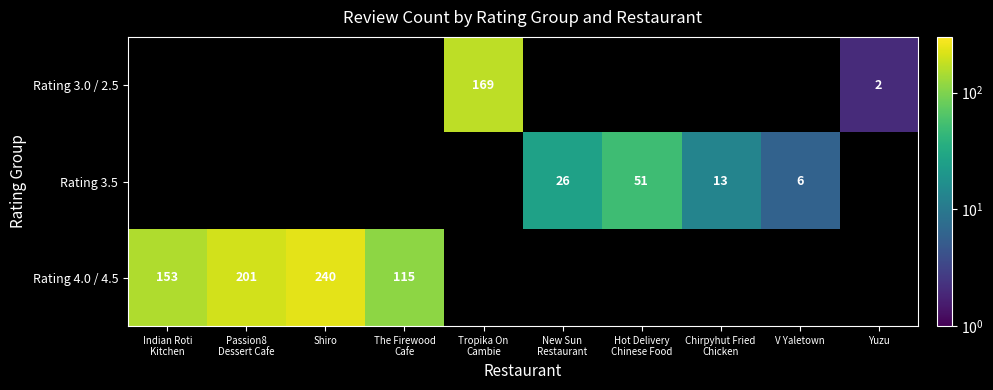

Which has a higher value, V Yaletown or Hot Delivery
Chinese Food?

Hot Delivery
Chinese Food